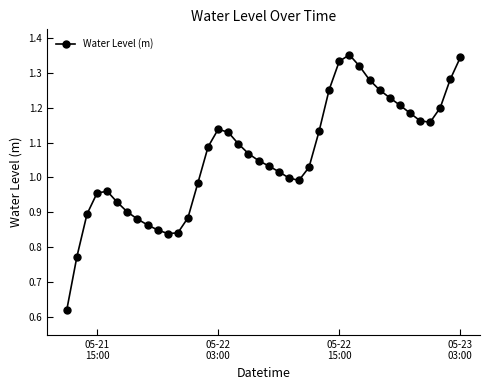

What is the difference between the maximum and minimum values?

0.7